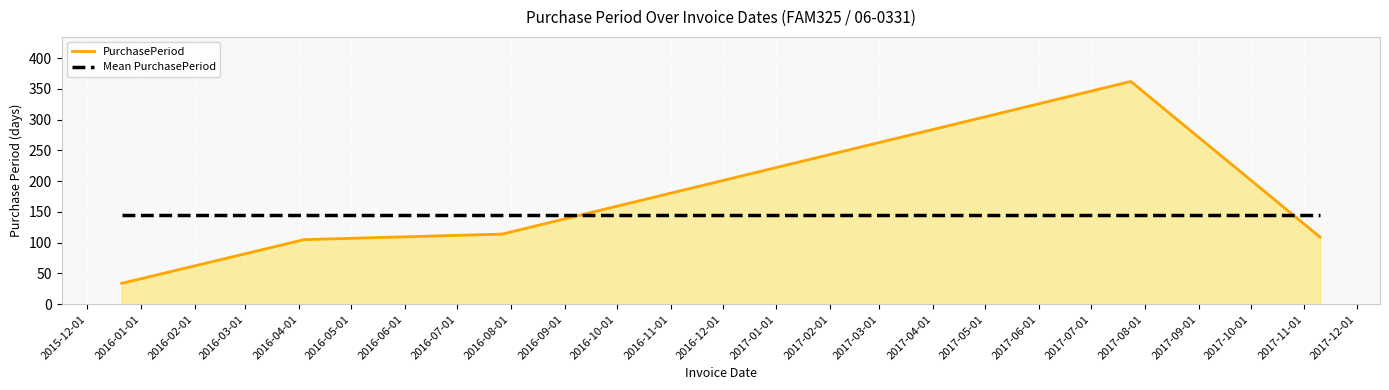

Which series has the largest range (max minus min)?

PurchasePeriod